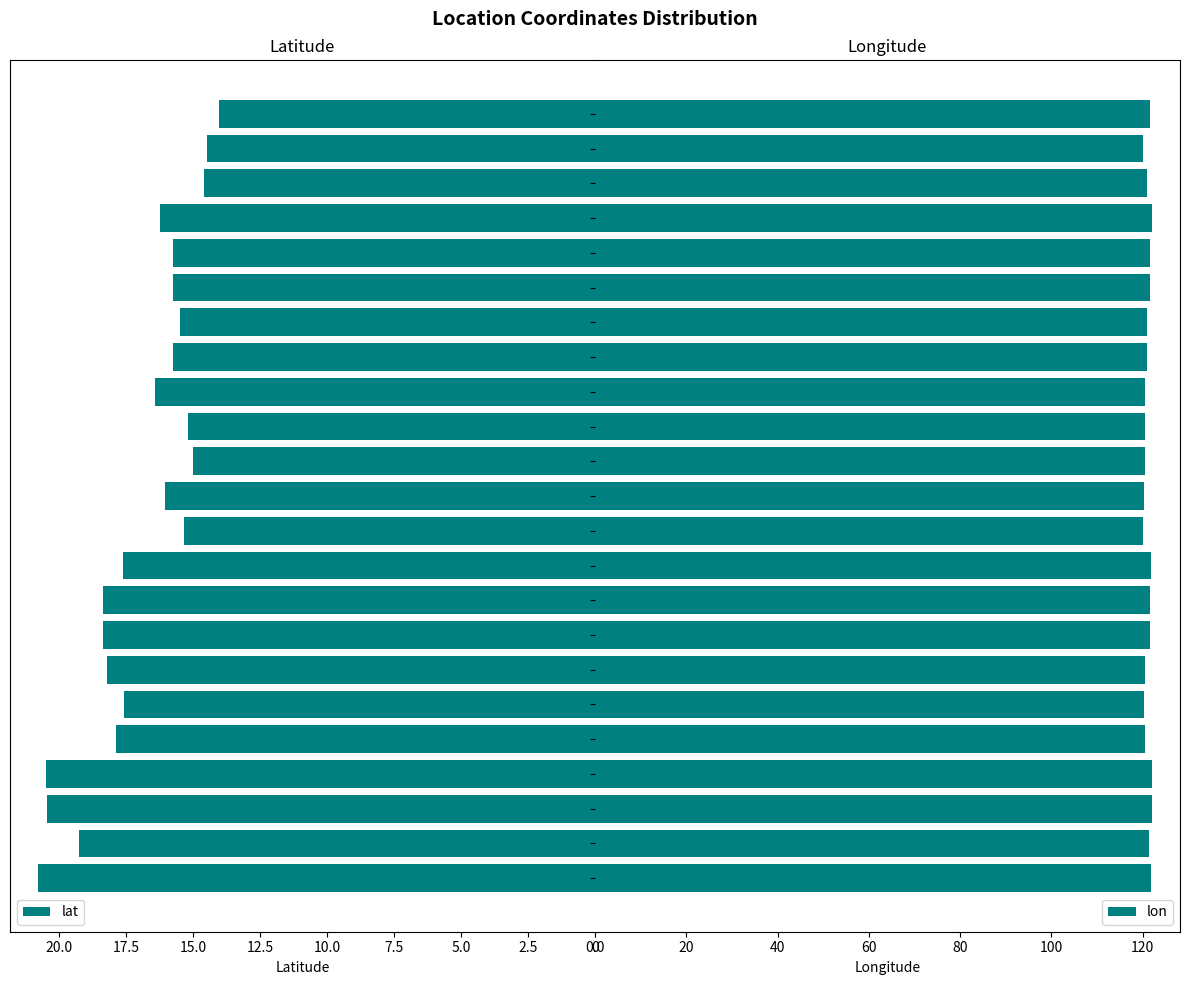

What is the total value across all series at 17.5?

140.0